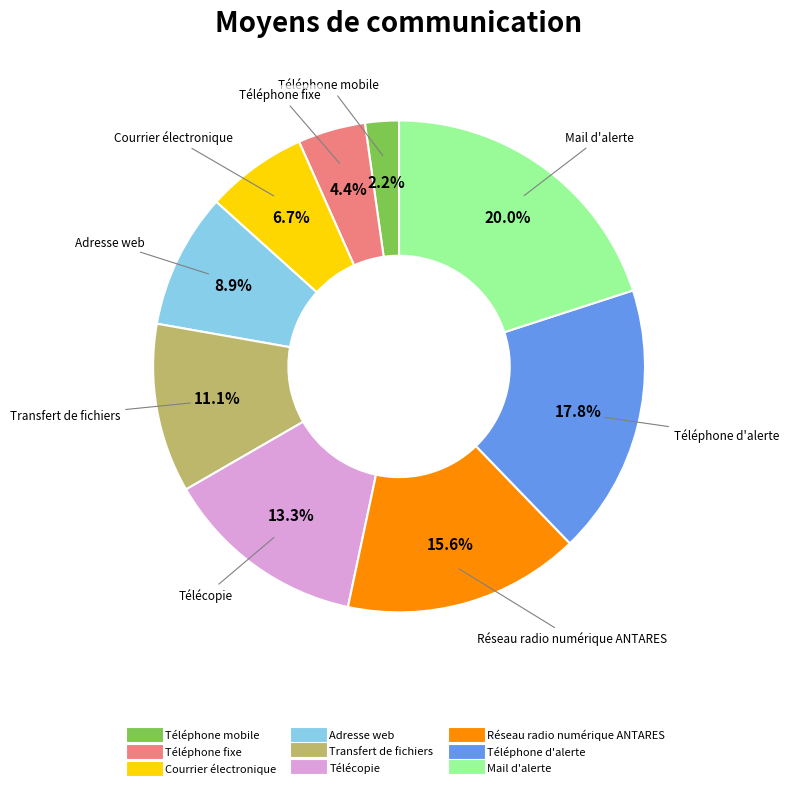

Is there a majority slice in this chart?

No